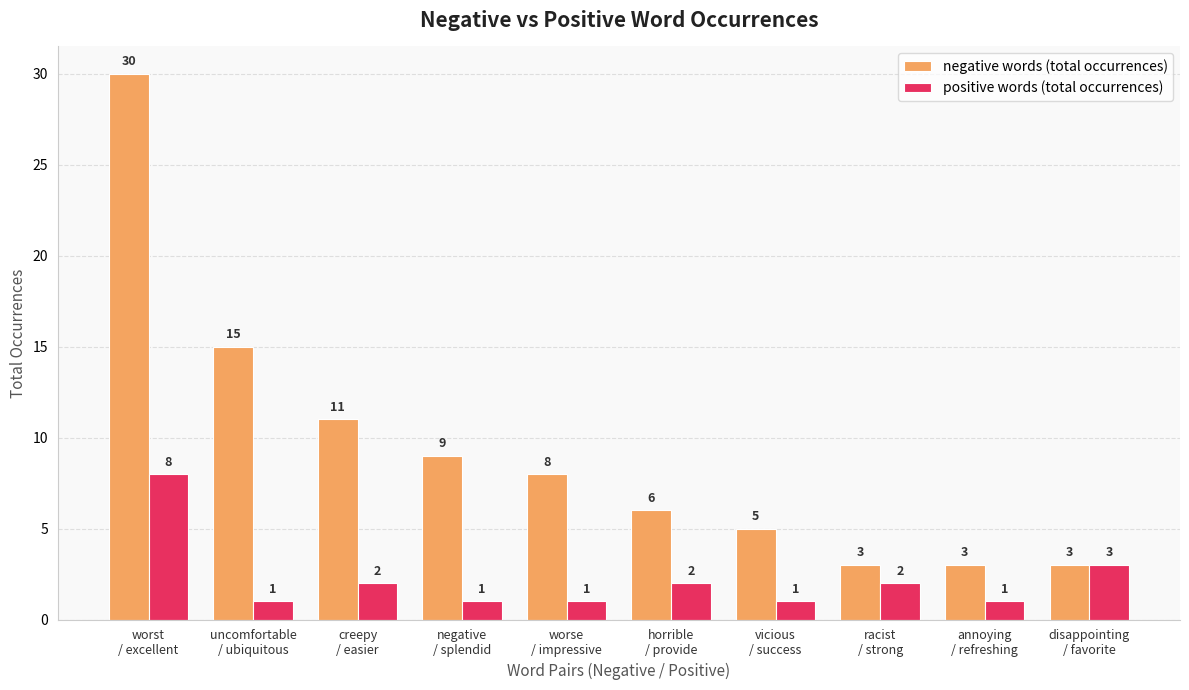

How many data points in negative words (total occurrences) are less than 8?

5